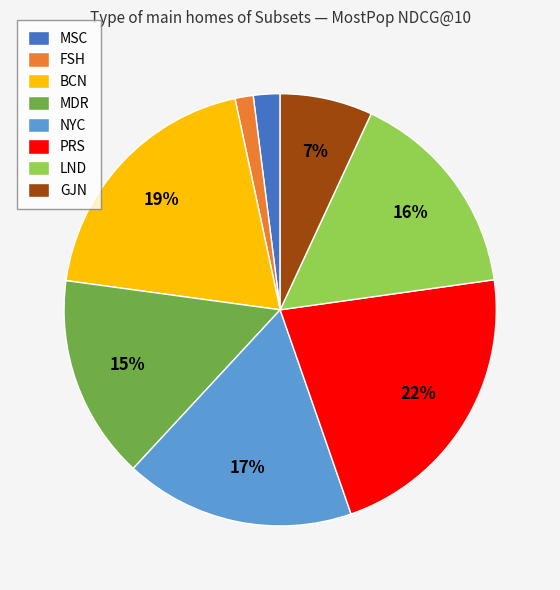

How many slices are in this pie chart?

8